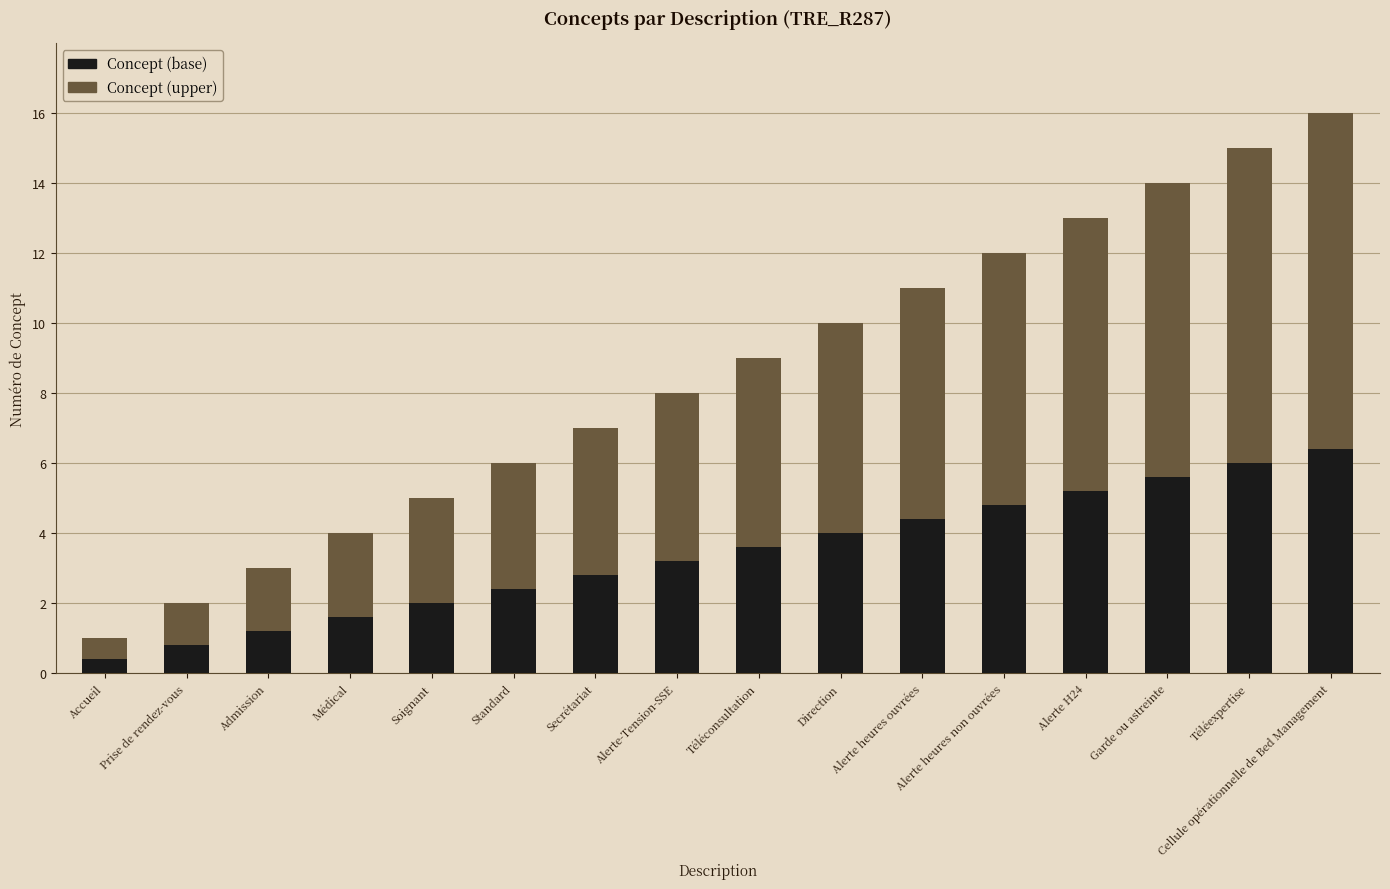

Which category has the lowest value in the Concept (base) series?

Accueil